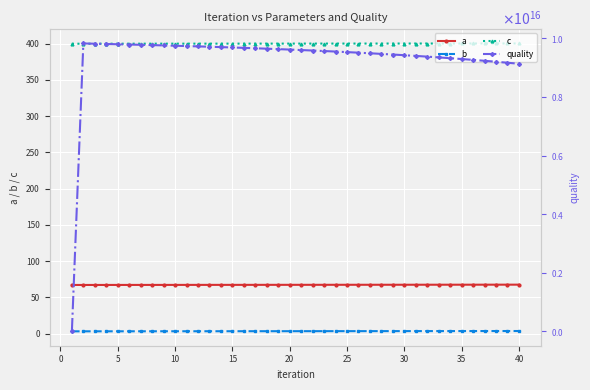

Count the number of data series in this chart.

4